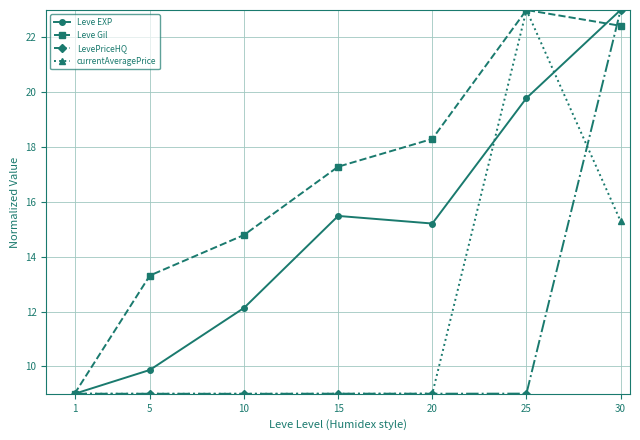

How many distinct data groups are displayed?

4